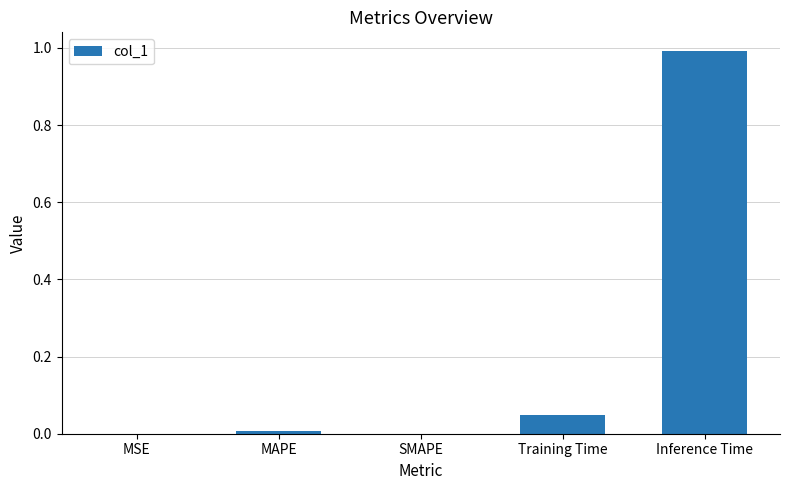

Count the number of data series in this chart.

1